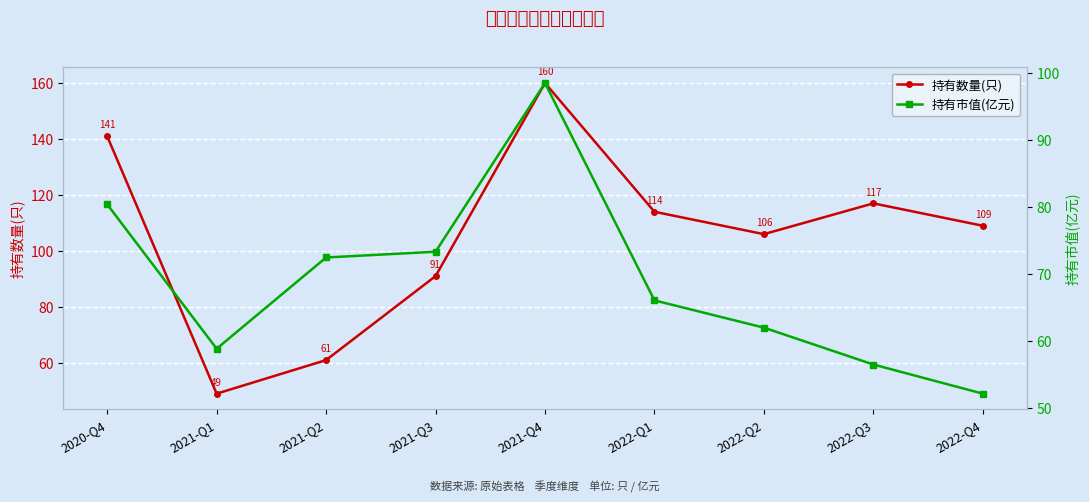

How many data points in 持有数量(只) are less than 109?

4